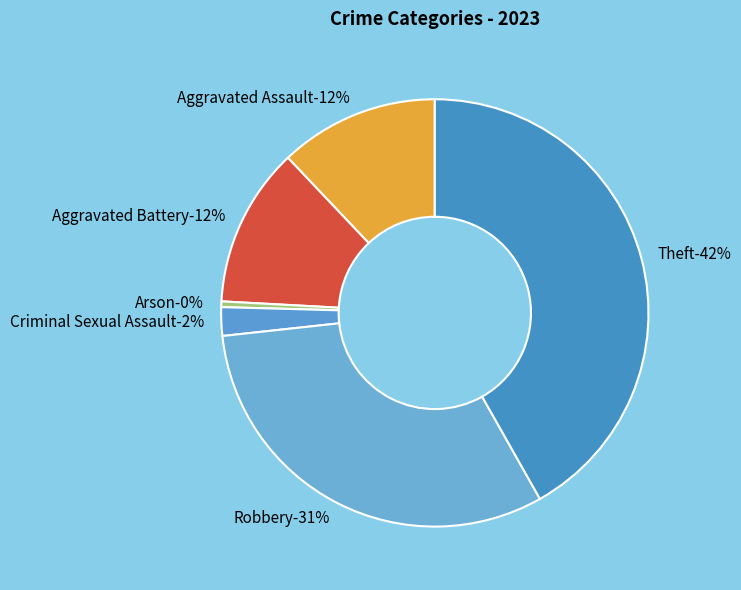

To the nearest percent, what percentage of the pie is Robbery?

31%